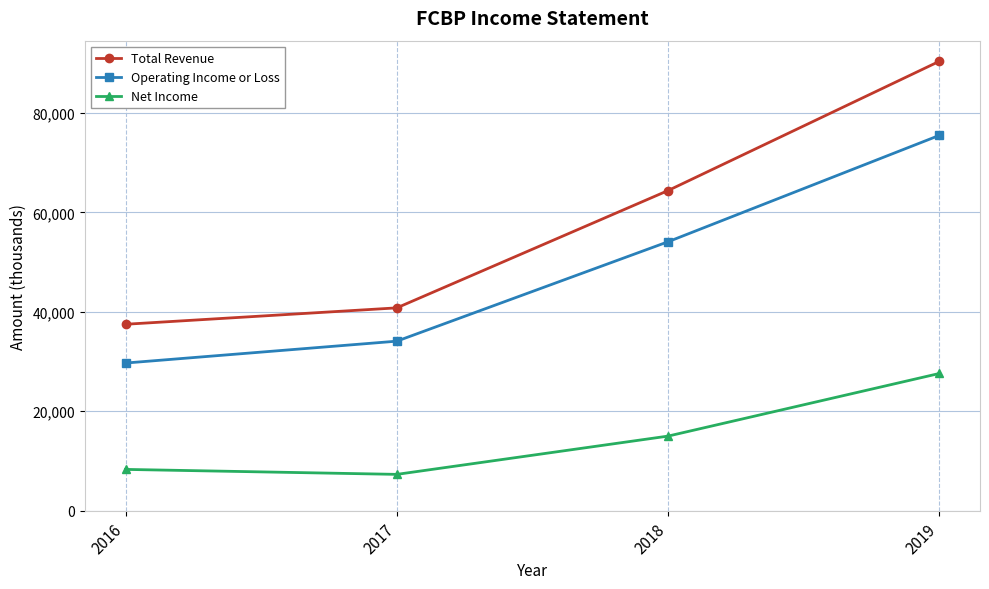

What is the sum of all Total Revenue values?

233100